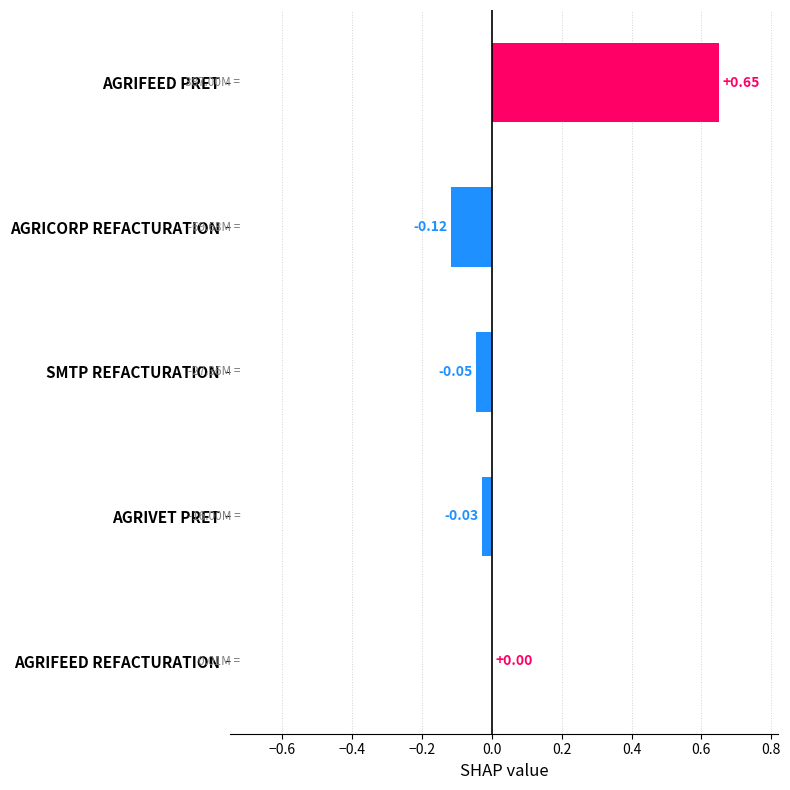

Between AGRIFEED REFACTURATION and AGRIFEED PRET, which is larger?

AGRIFEED PRET